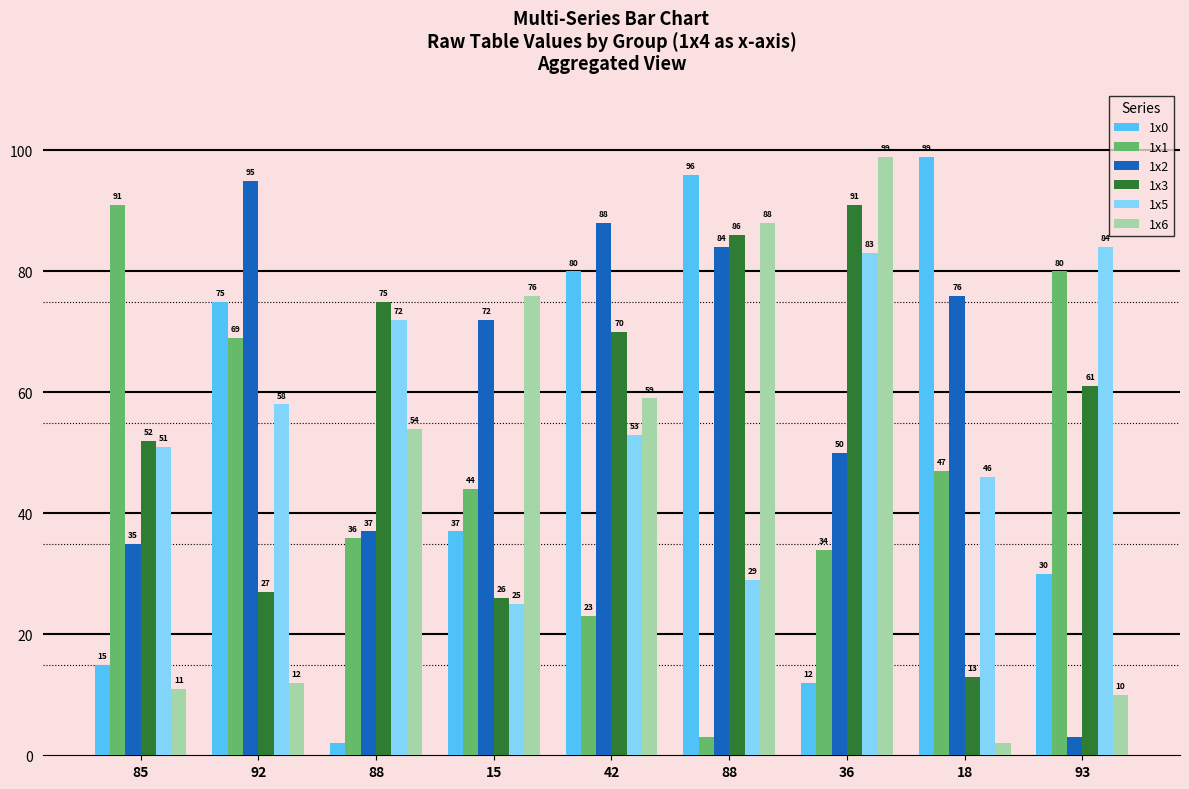

How many data points does each series have?

9